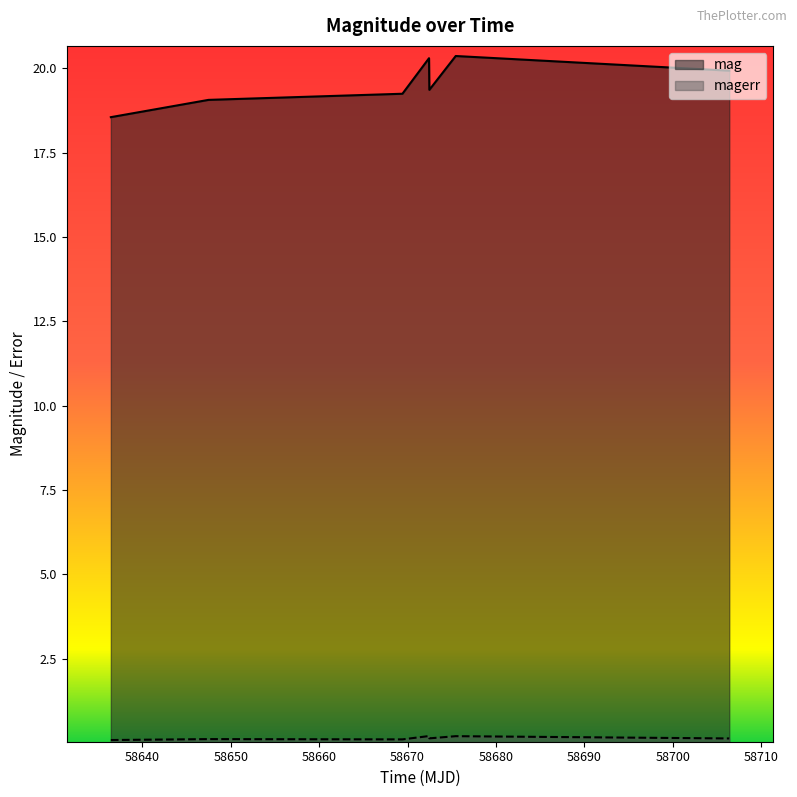

Rank the series by their maximum value, from lowest to highest.

magerr, mag